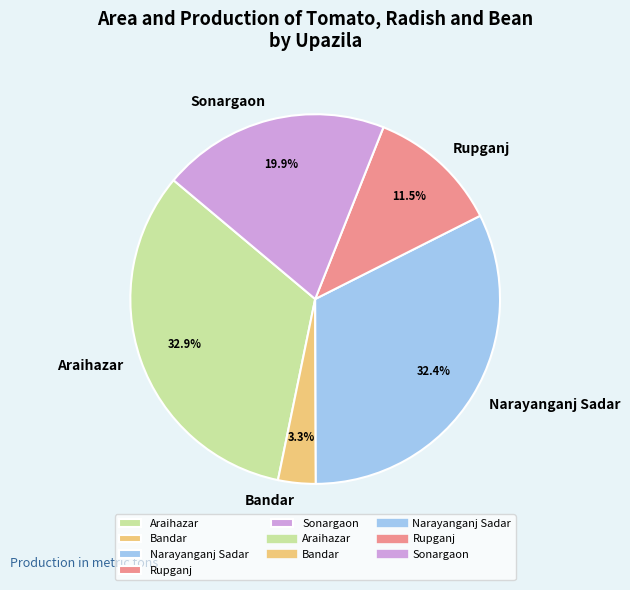

What portion of the pie excludes Sonargaon?

80.1%